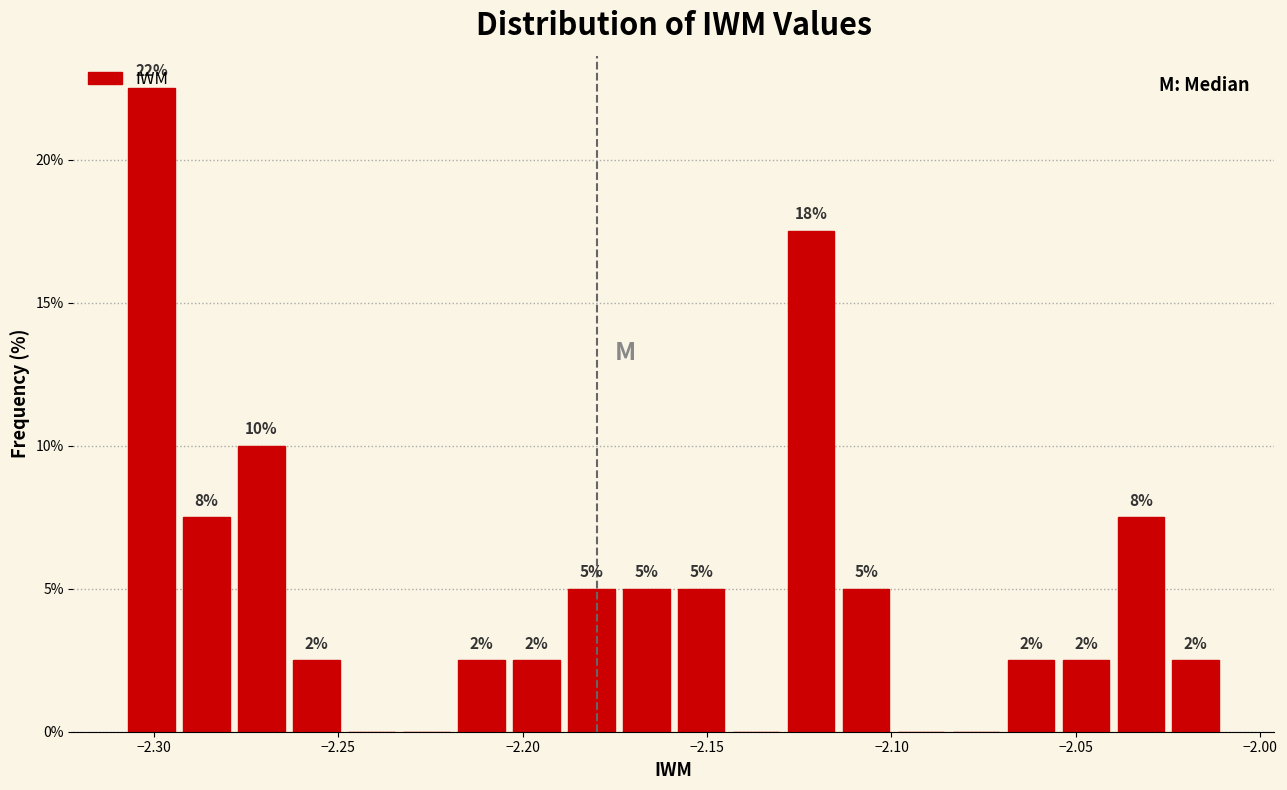

Around what value on the x-axis is the tallest bar? Give the approximate position of its centre, as read against the axis.

-2.300